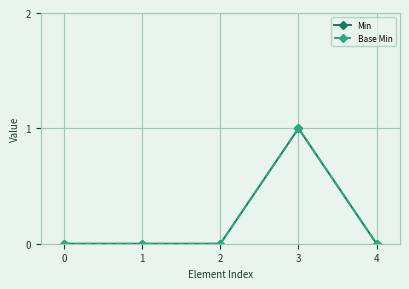

Is this an area chart (filled region under the line)?

No